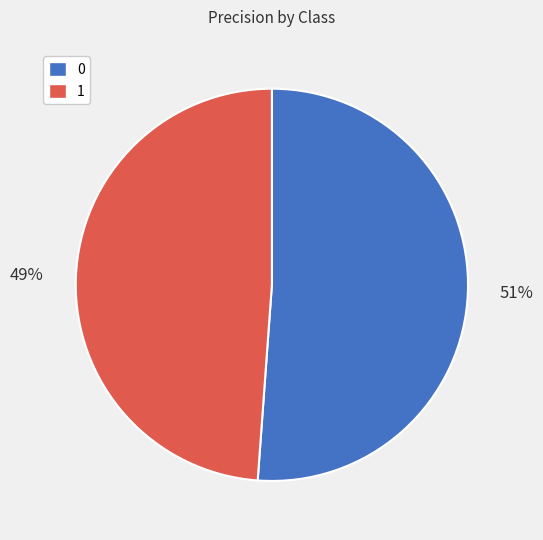

Combined, do 0 and 1 account for over 50%?

Yes